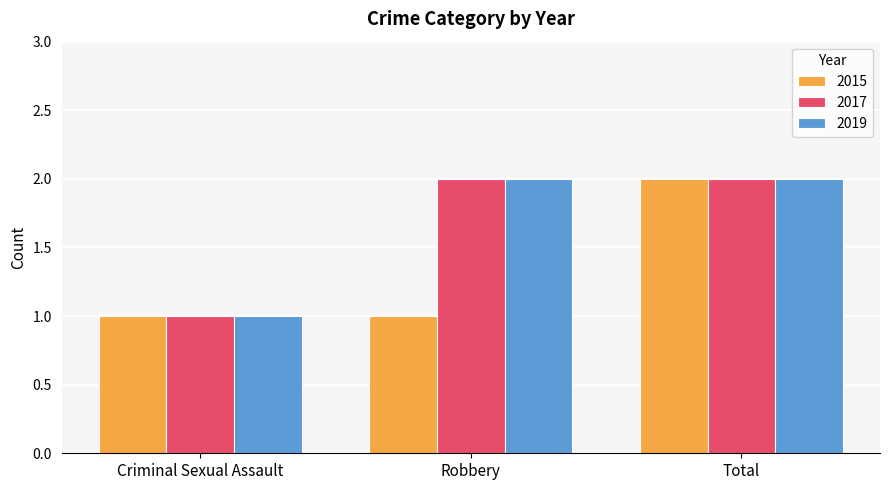

What are all the series names shown in the legend?

2015, 2017, 2019